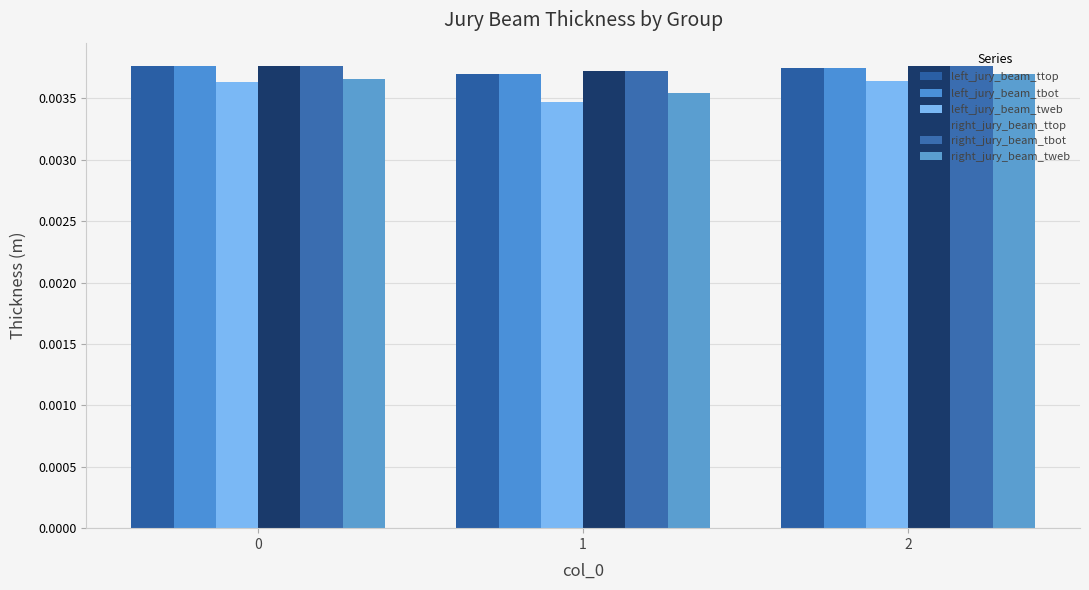

Rank the series at 2 from highest to lowest value.

right_jury_beam_tbot, right_jury_beam_ttop, left_jury_beam_tbot, left_jury_beam_ttop, right_jury_beam_tweb, left_jury_beam_tweb